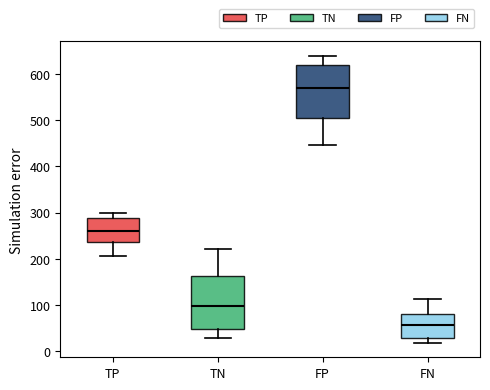

Which box has the lowest median line?

FN